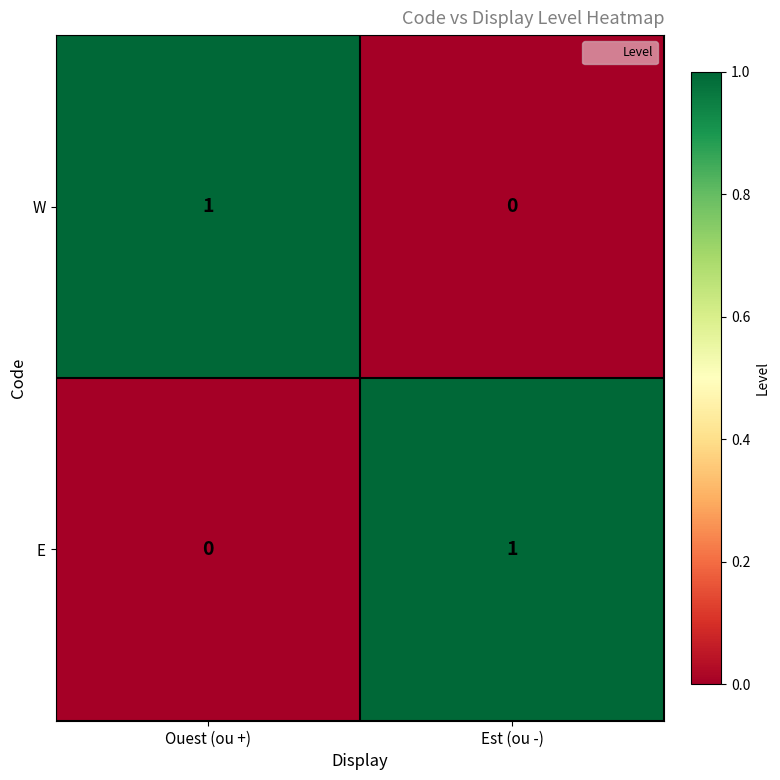

Which category has the highest value in the E series?

Est (ou -)